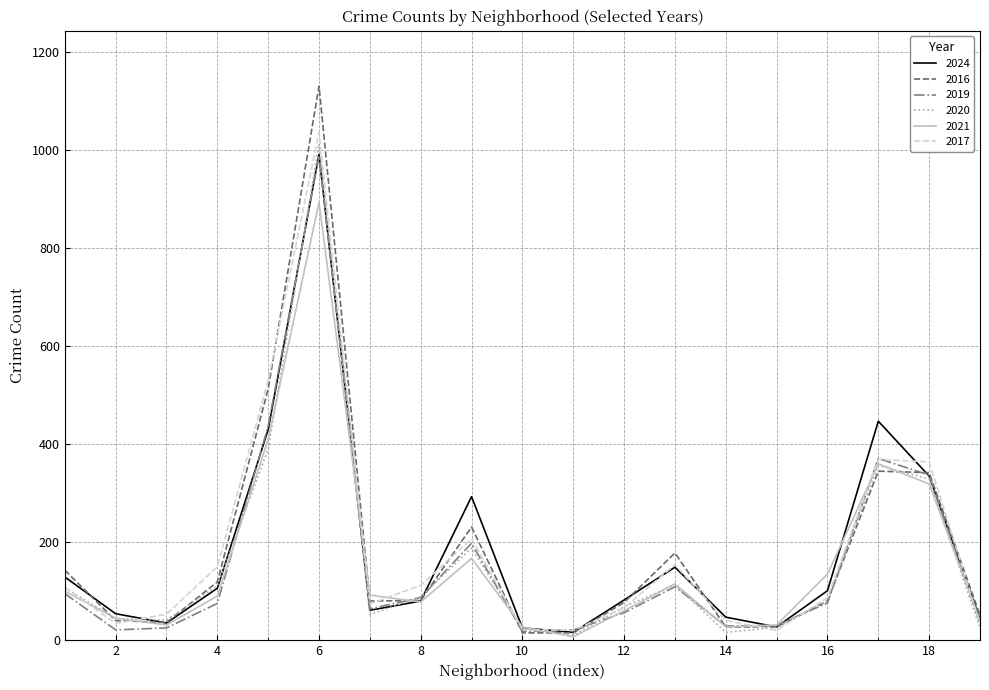

Which series has the largest range (max minus min)?

2016